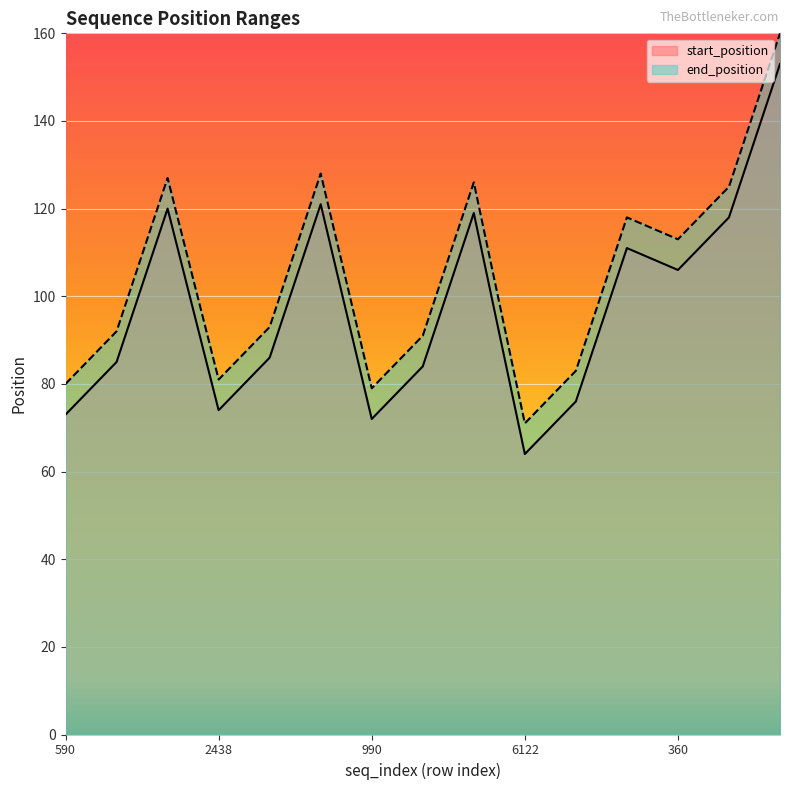

Which category has the lowest value in the start_position series?

6122